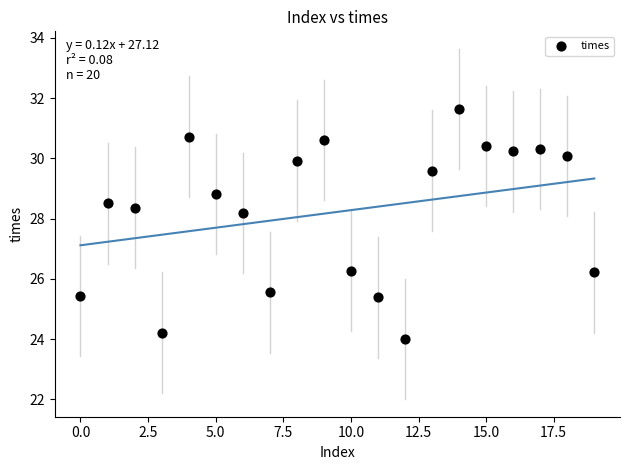

What is the range of Y values (max minus min)?

7.6